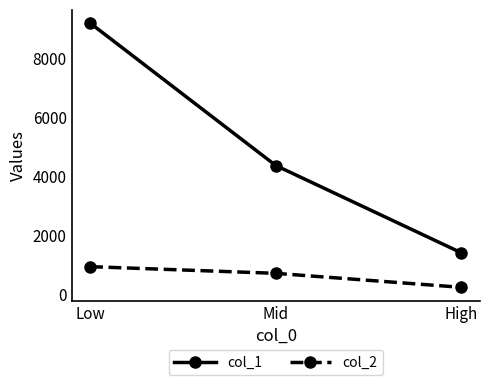

What is the spread (max minus min) of values at Mid?

3649.2